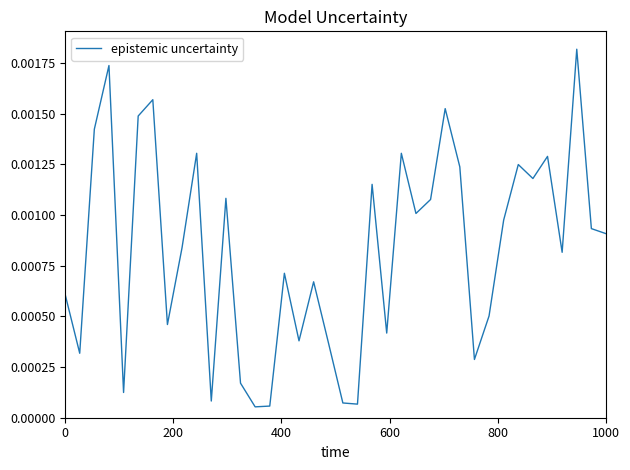

How many points are higher than both their immediate neighbors (excluding endpoints)?

12